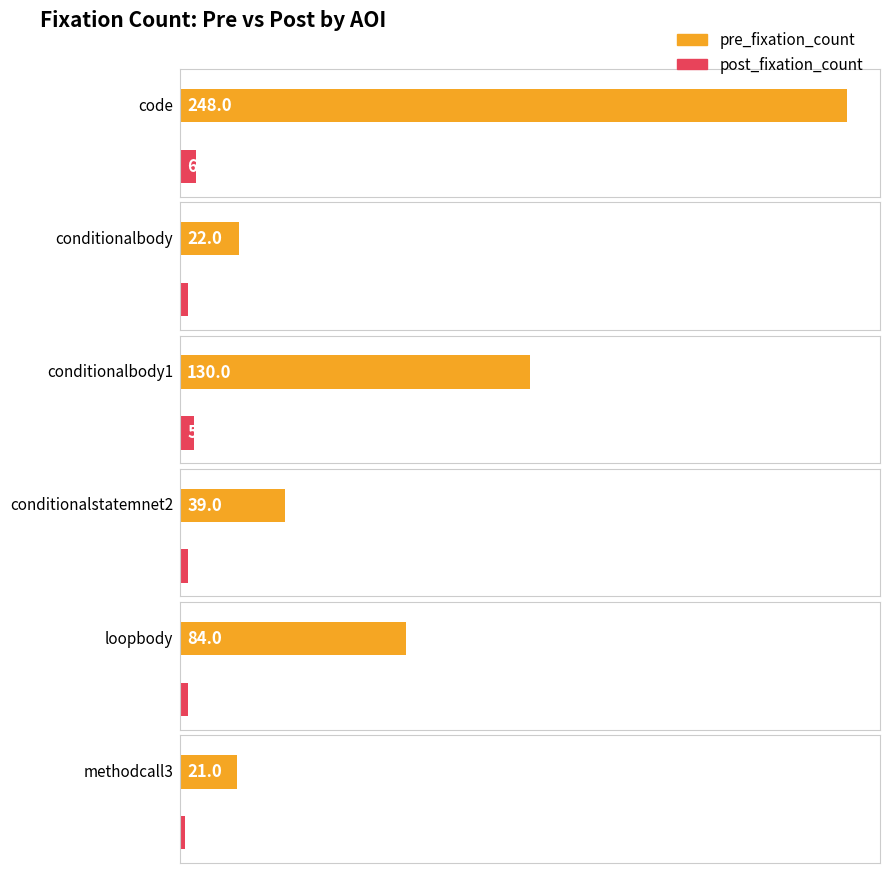

What is the greatest value displayed?

248